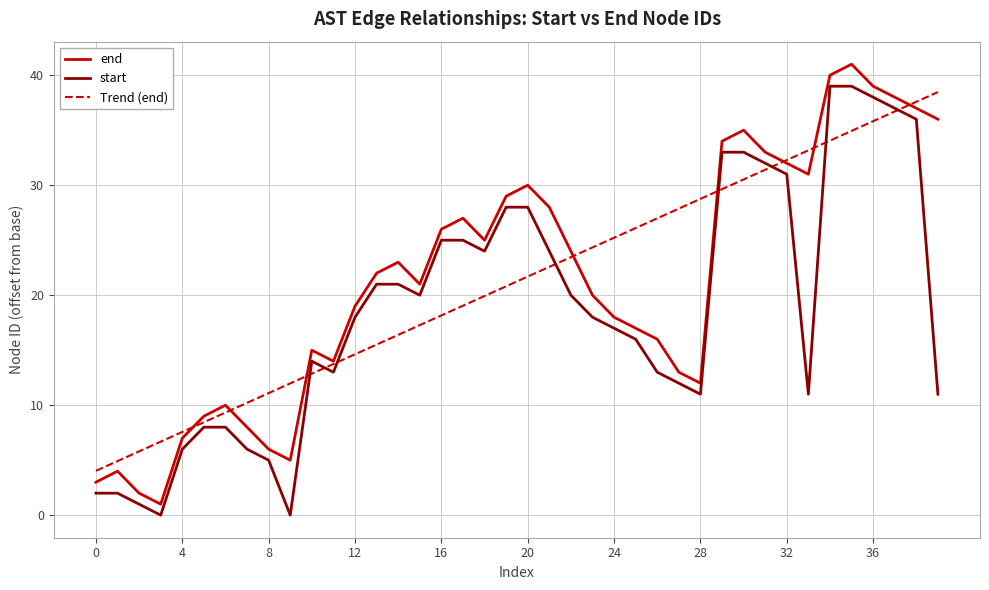

What is the maximum value for Trend (end)?

38.5